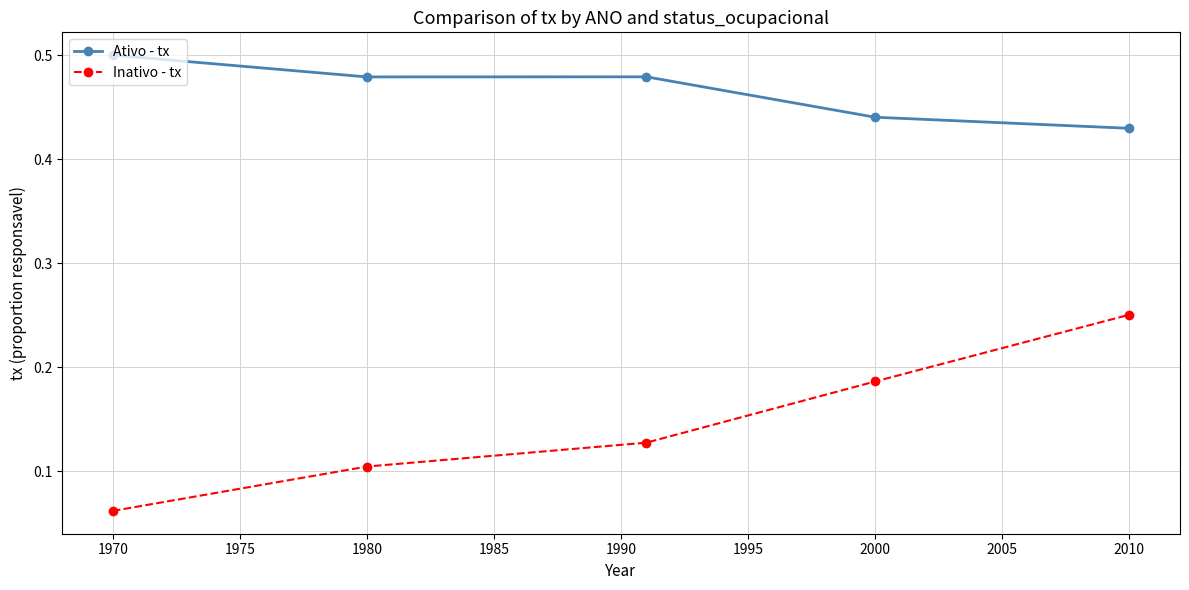

True or false: Inativo - tx has more than 1 points higher than both neighbors.

False